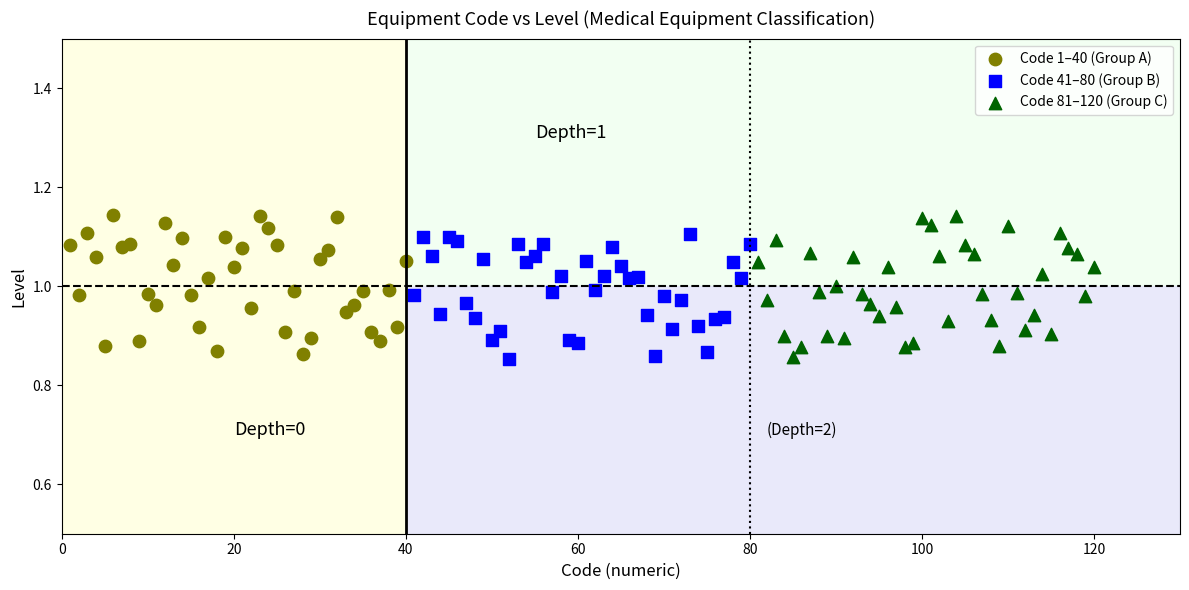

What are all the series names shown in the legend?

Code 1–40 (Group A), Code 41–80 (Group B), Code 81–120 (Group C)